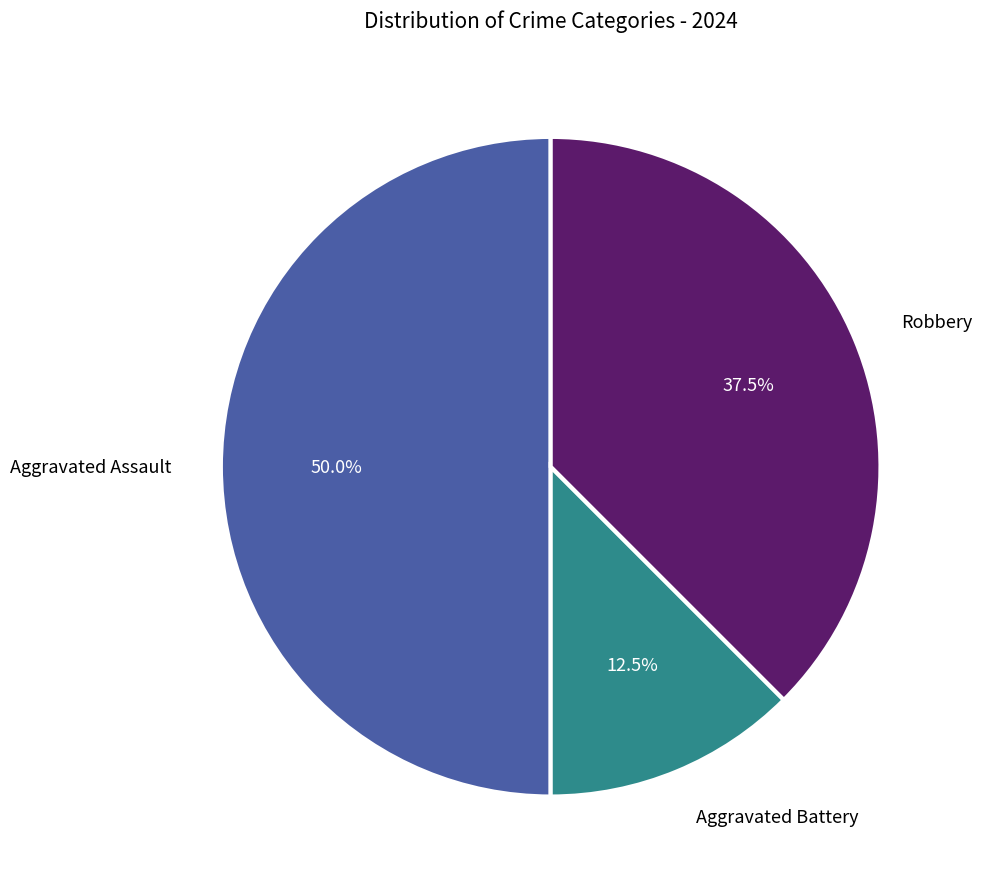

What is the largest slice in the pie chart?

Aggravated Assault